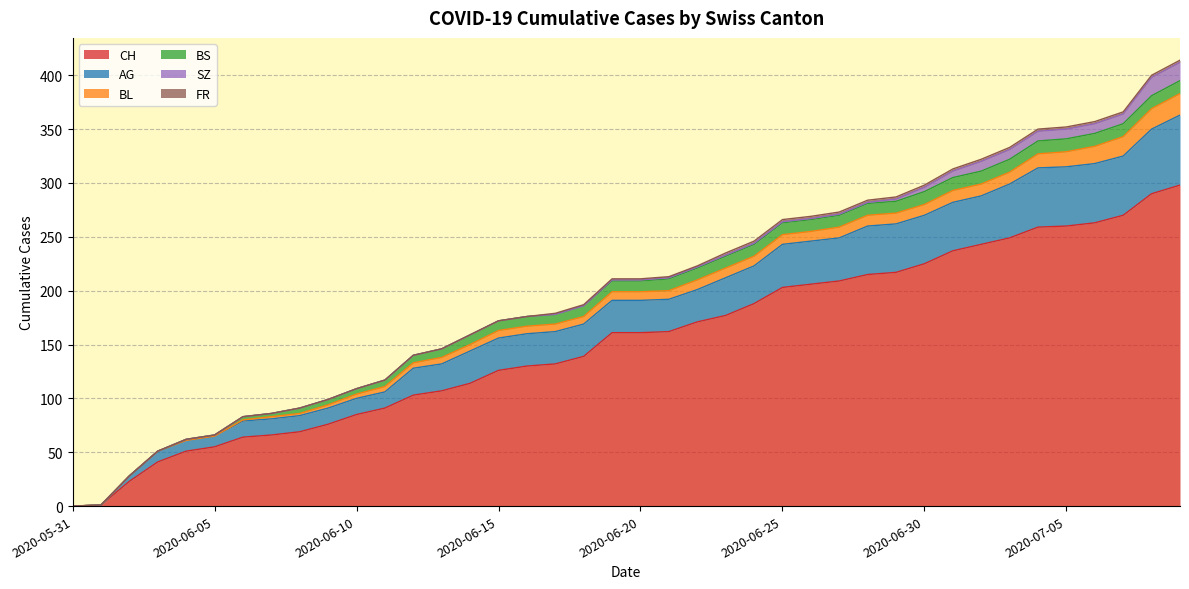

Is the value of BL at 2020-07-06 greater than the value of SZ at 2020-07-04?

Yes